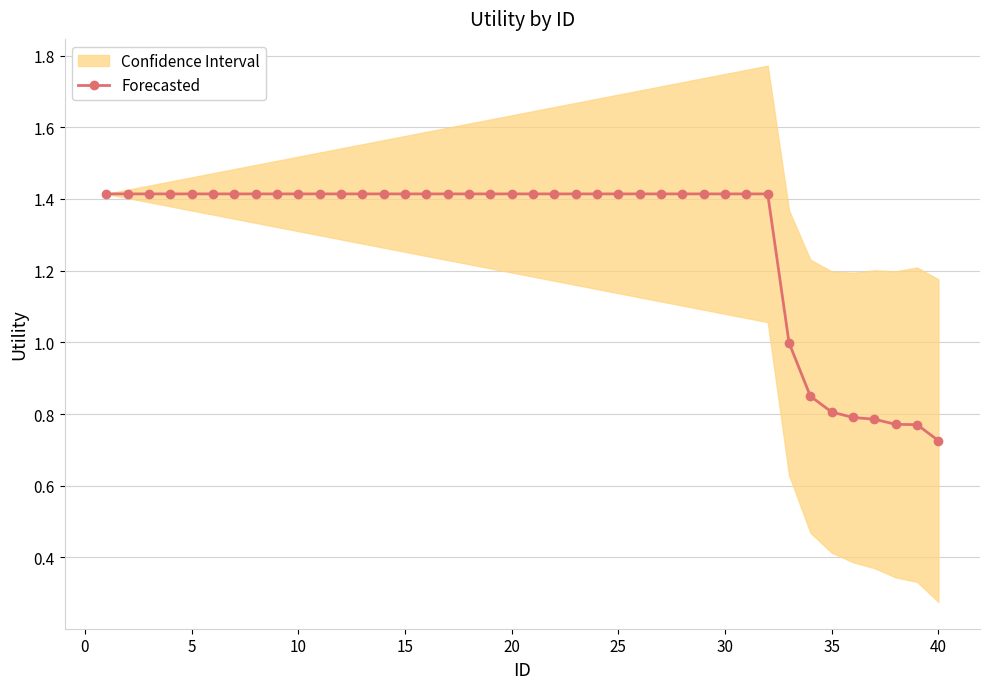

What is the smallest value displayed?

0.7